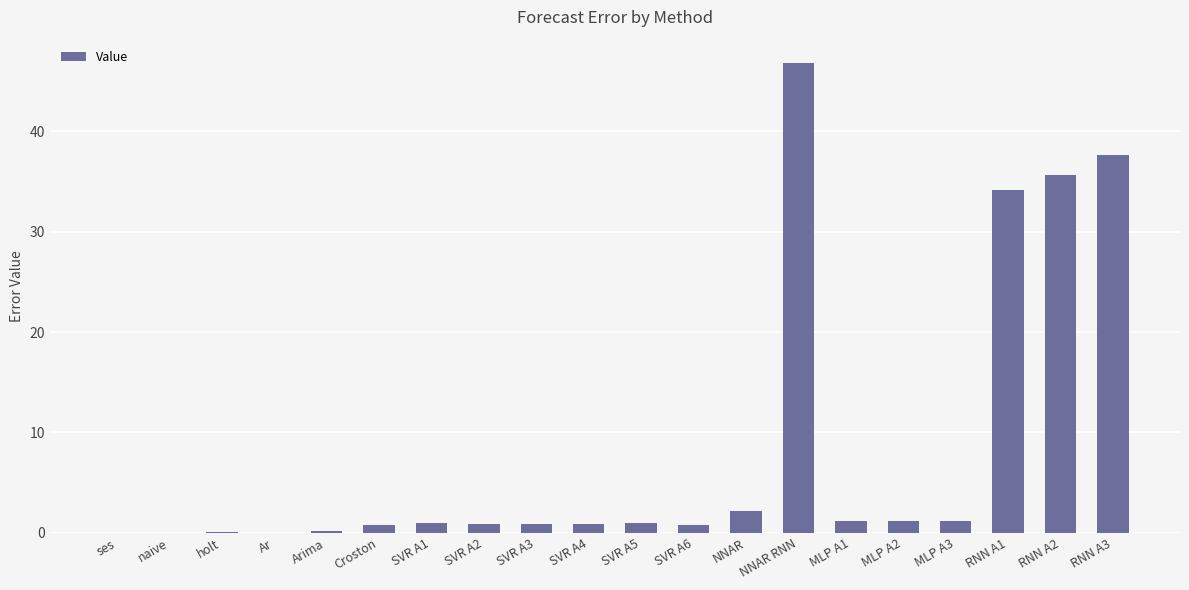

What is the sum of all values?

166.4